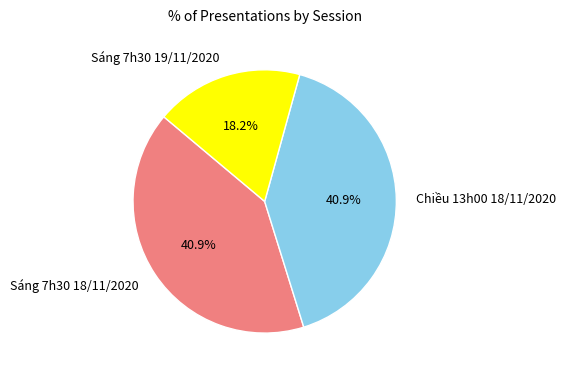

How many slices are in this pie chart?

3